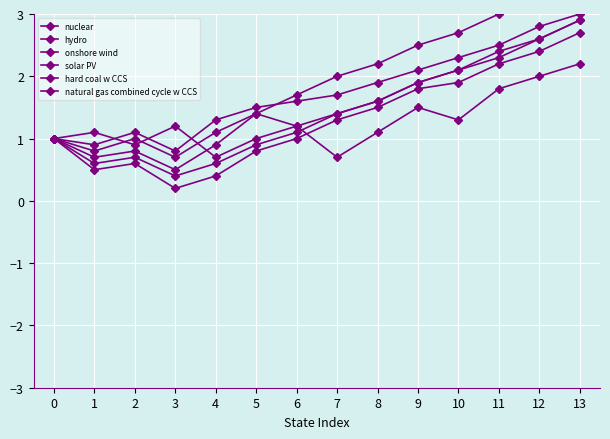

Which series has the widest spread of values?

solar PV